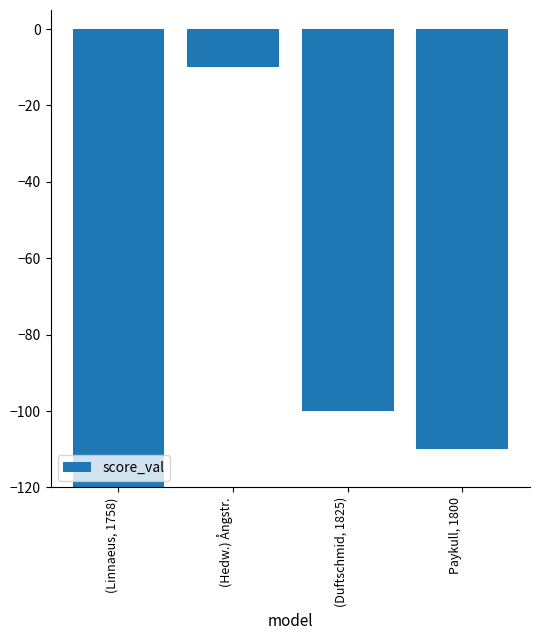

True or false: the data shows -117 at (Linnaeus, 1758).

False